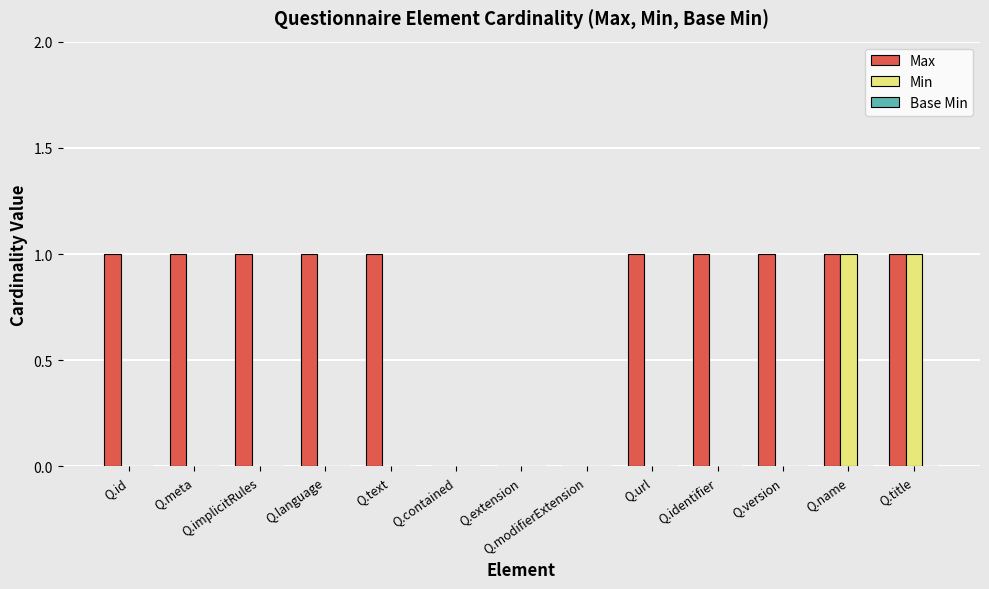

Which series changed the most between Q.id and Q.name?

Min